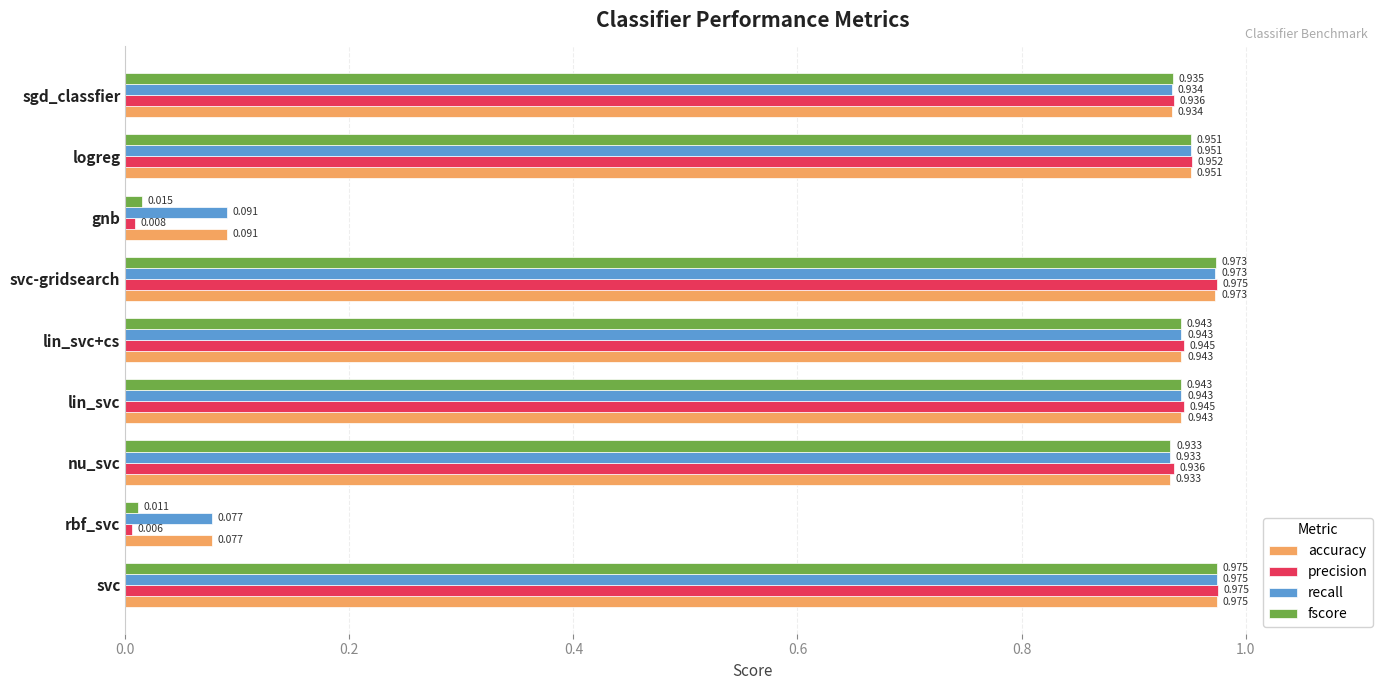

Which category has the lowest value in the precision series?

rbf_svc